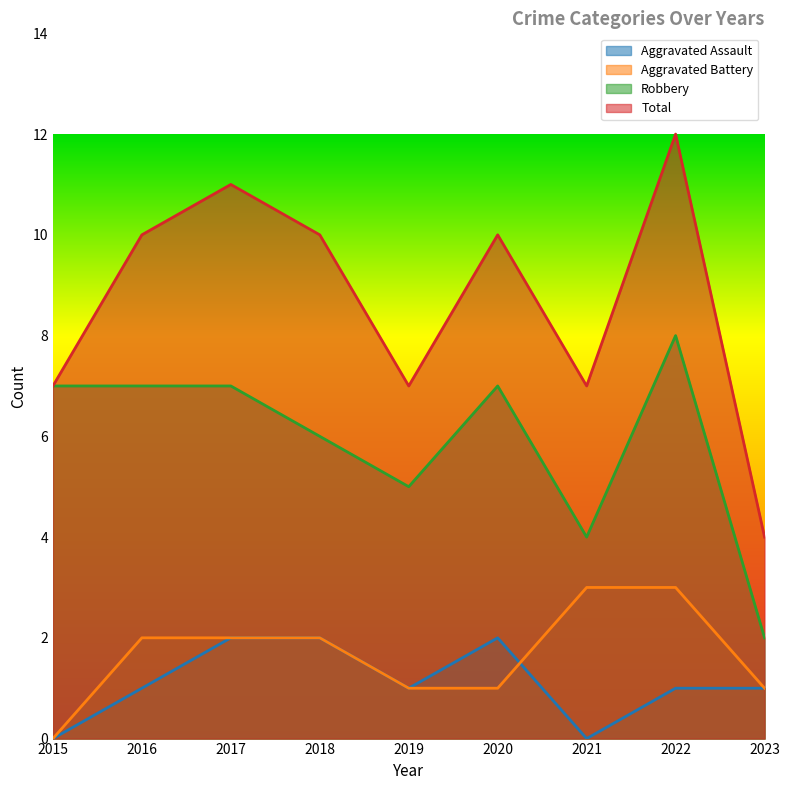

Is the value of Aggravated Assault at 2021 greater than the value of Total at 2023?

No